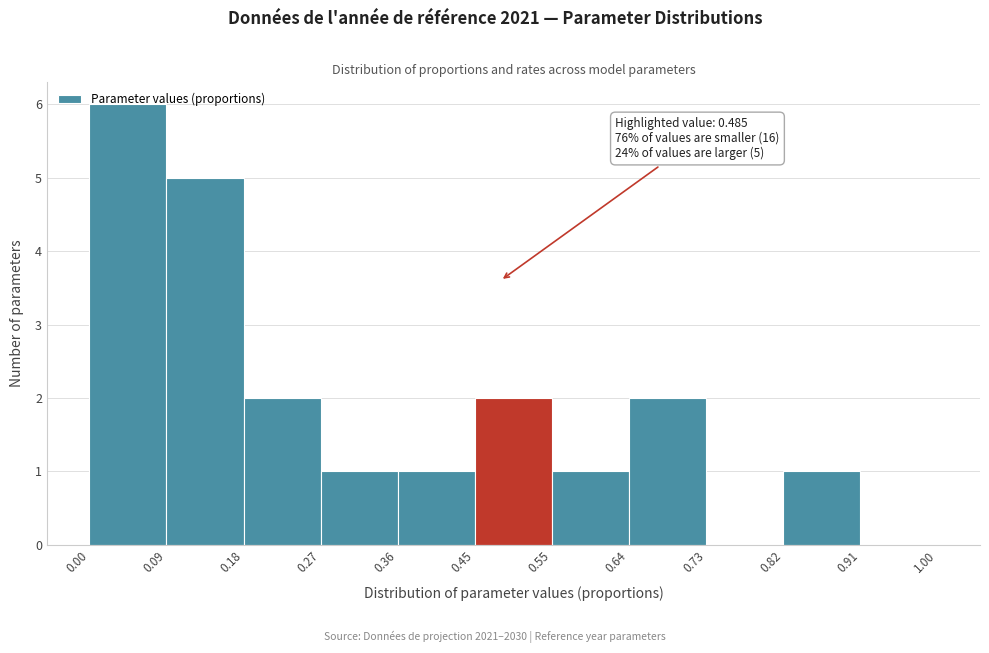

Over which range of the x-axis is the bar tallest?

0.00 to 0.09